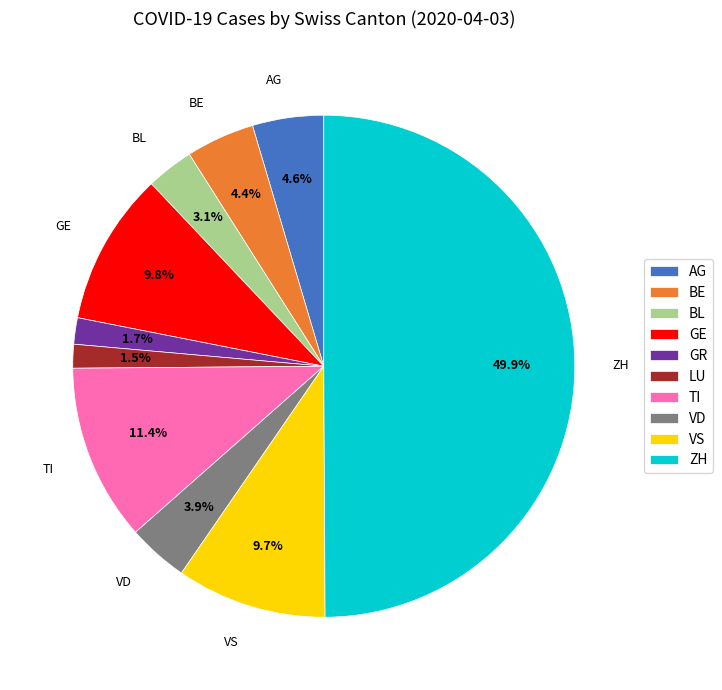

Which slice is the largest?

ZH